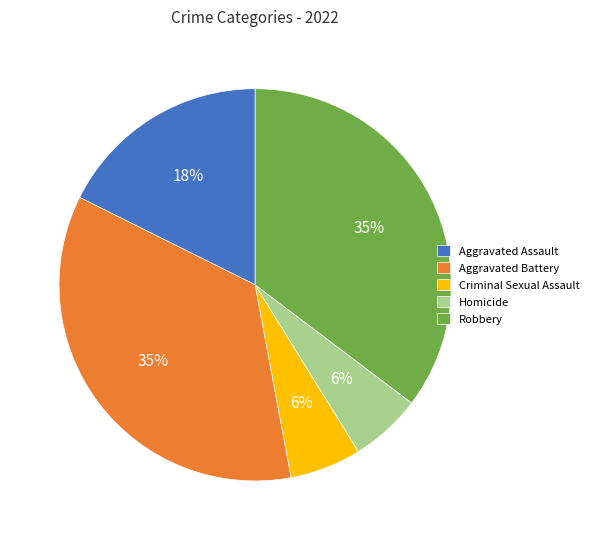

To the nearest percent, what portion does Aggravated Assault represent?

18%